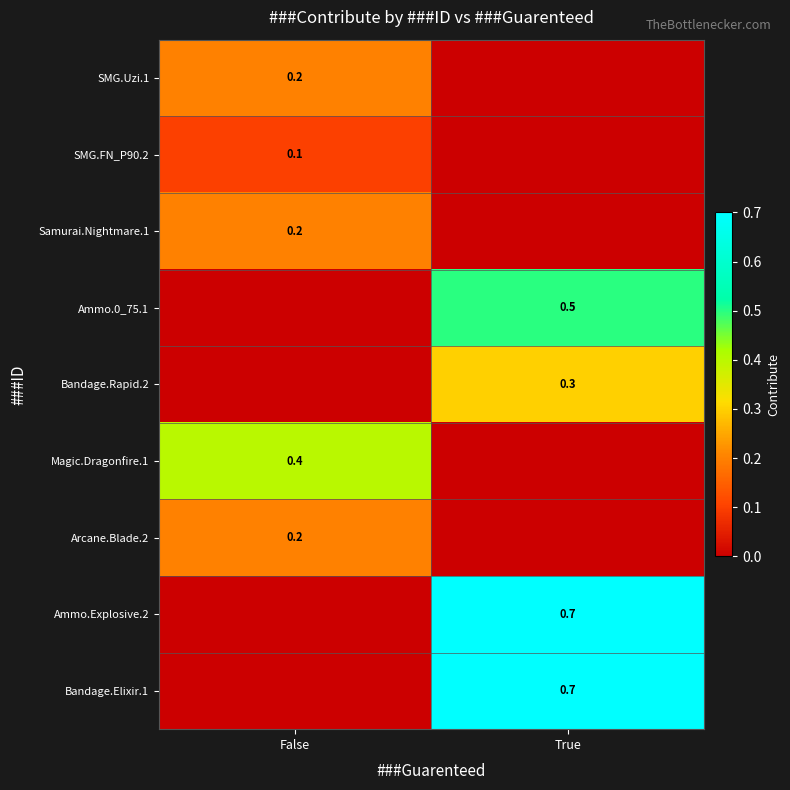

True or false: Ammo.Explosive.2 has a value of 0.7 at True.

True